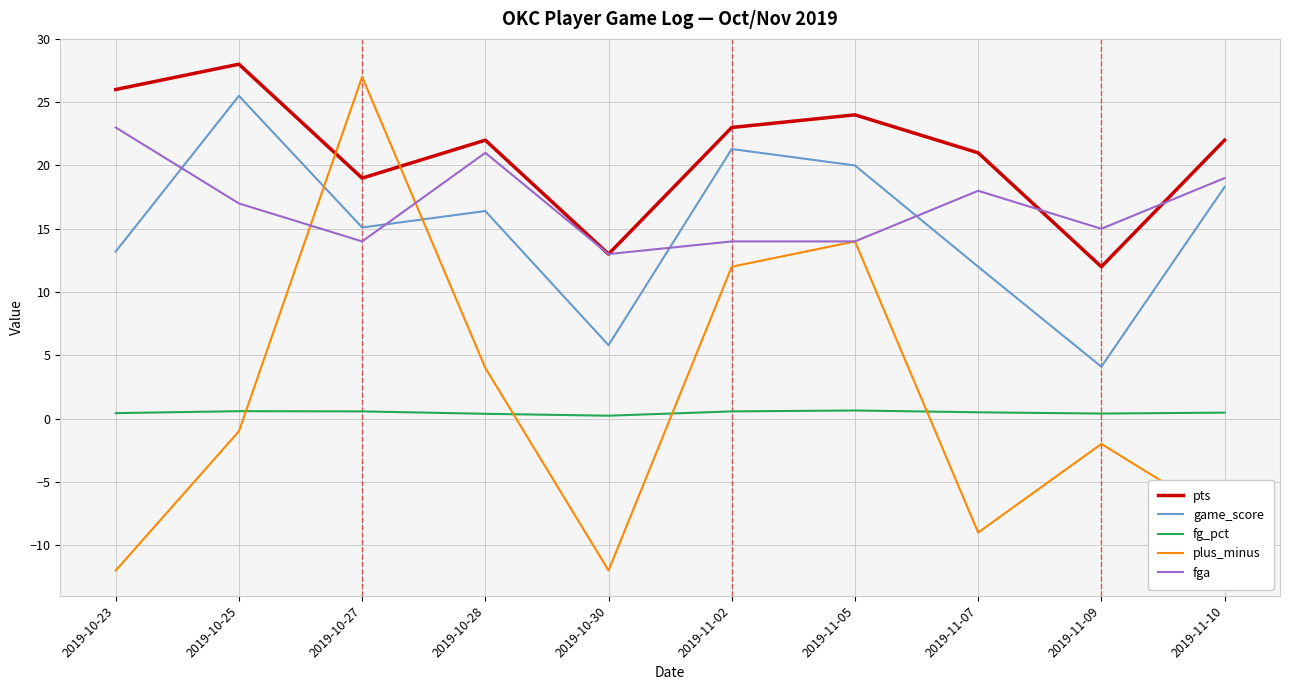

What is the lowest value of the pts series?

12.0